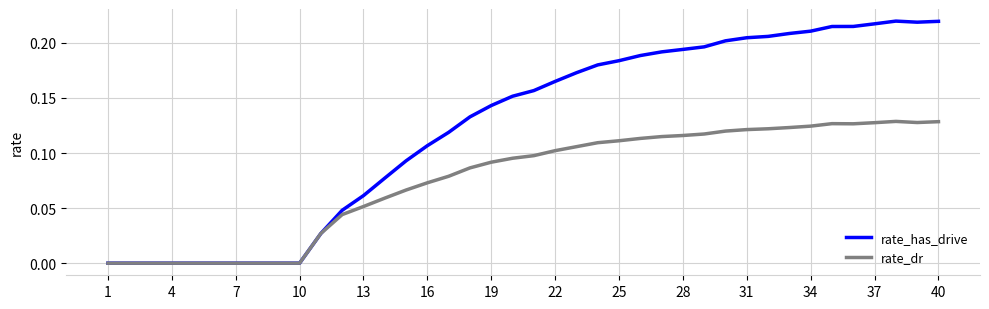

Which series has the largest range (max minus min)?

rate_has_drive